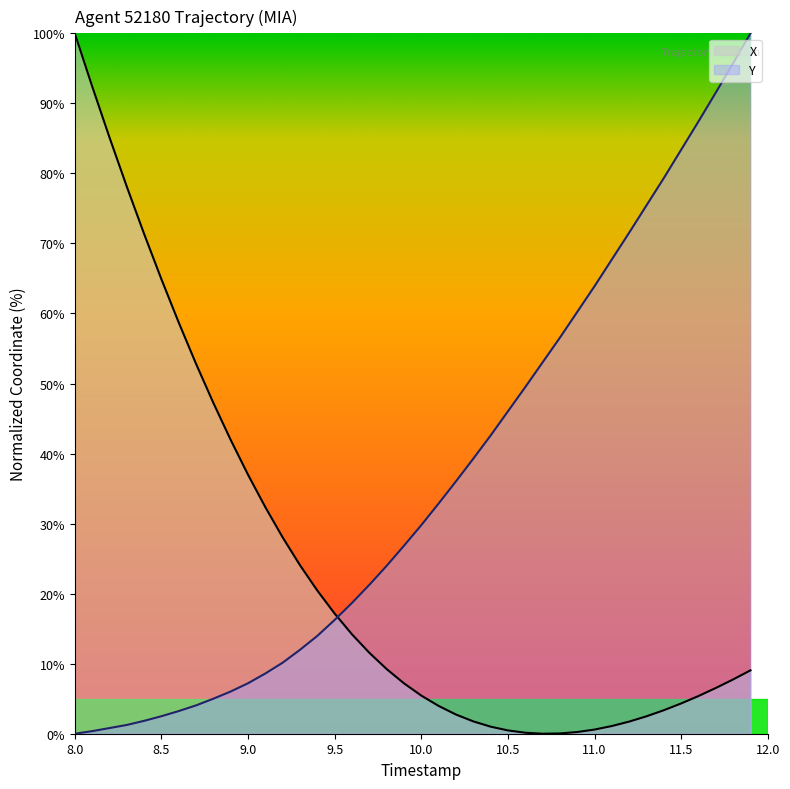

Which series has the largest total across all categories?

Y